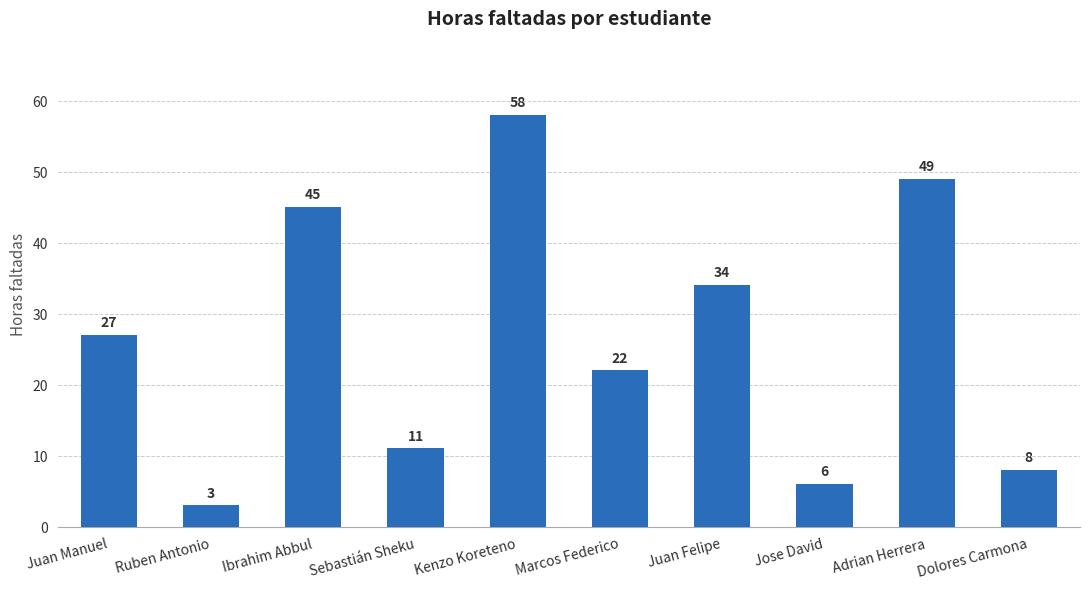

What is the label of the 10th bar from the left?

Dolores Carmona